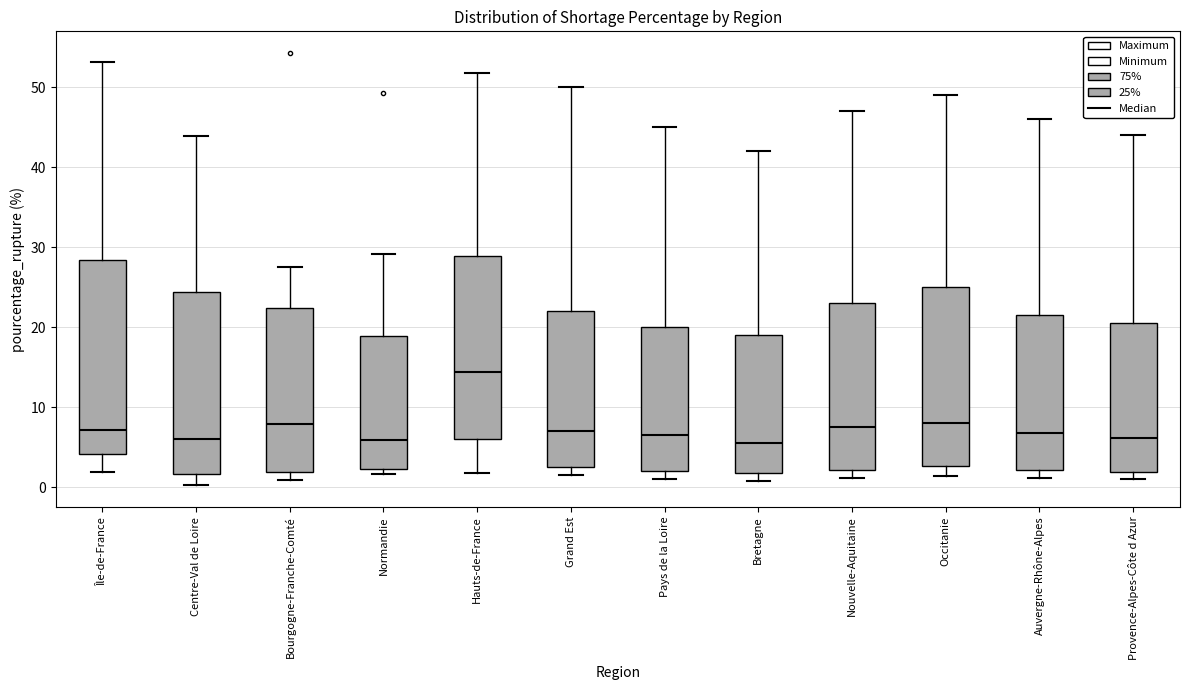

Where is the lower edge of the box for Pays de la Loire on the y-axis? The values are not printed on the chart, so give them approximately, as read against the axis.

2